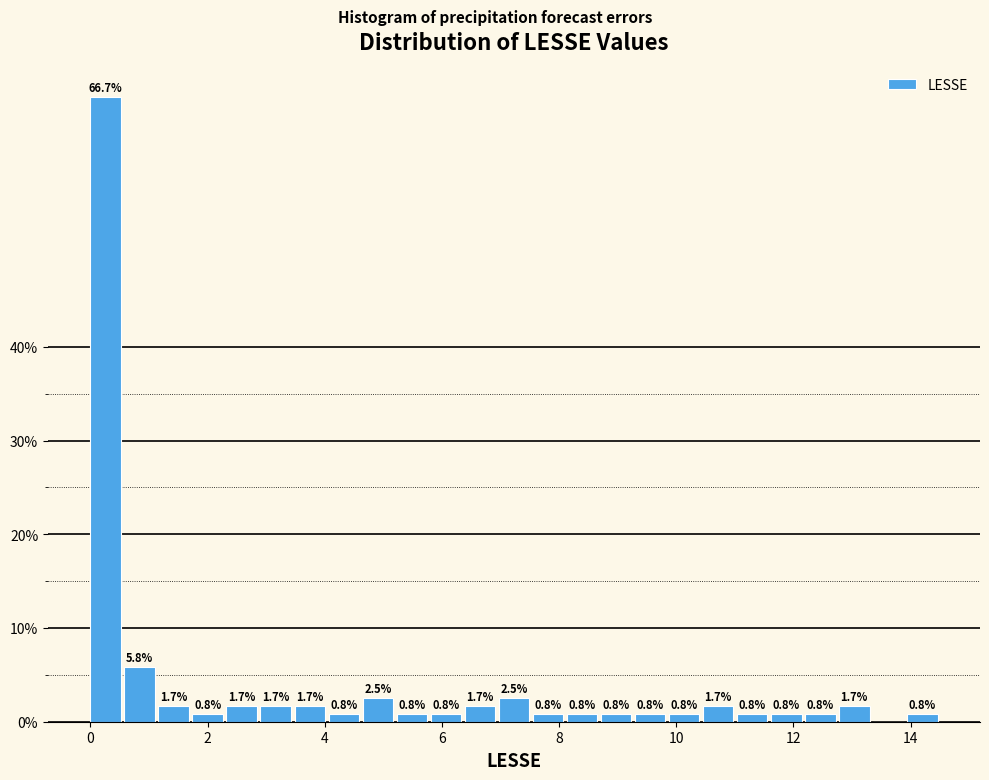

Read against the x-axis, roughly where is the centre of the tallest bar?

0.2